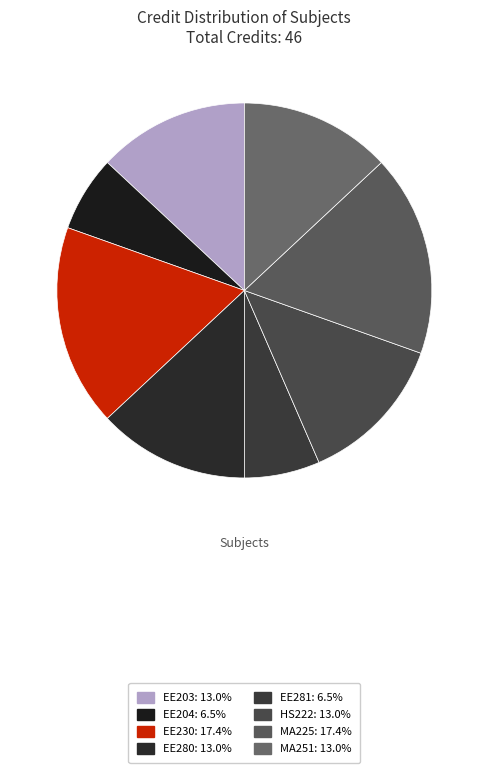

How many segments does this pie chart have?

8